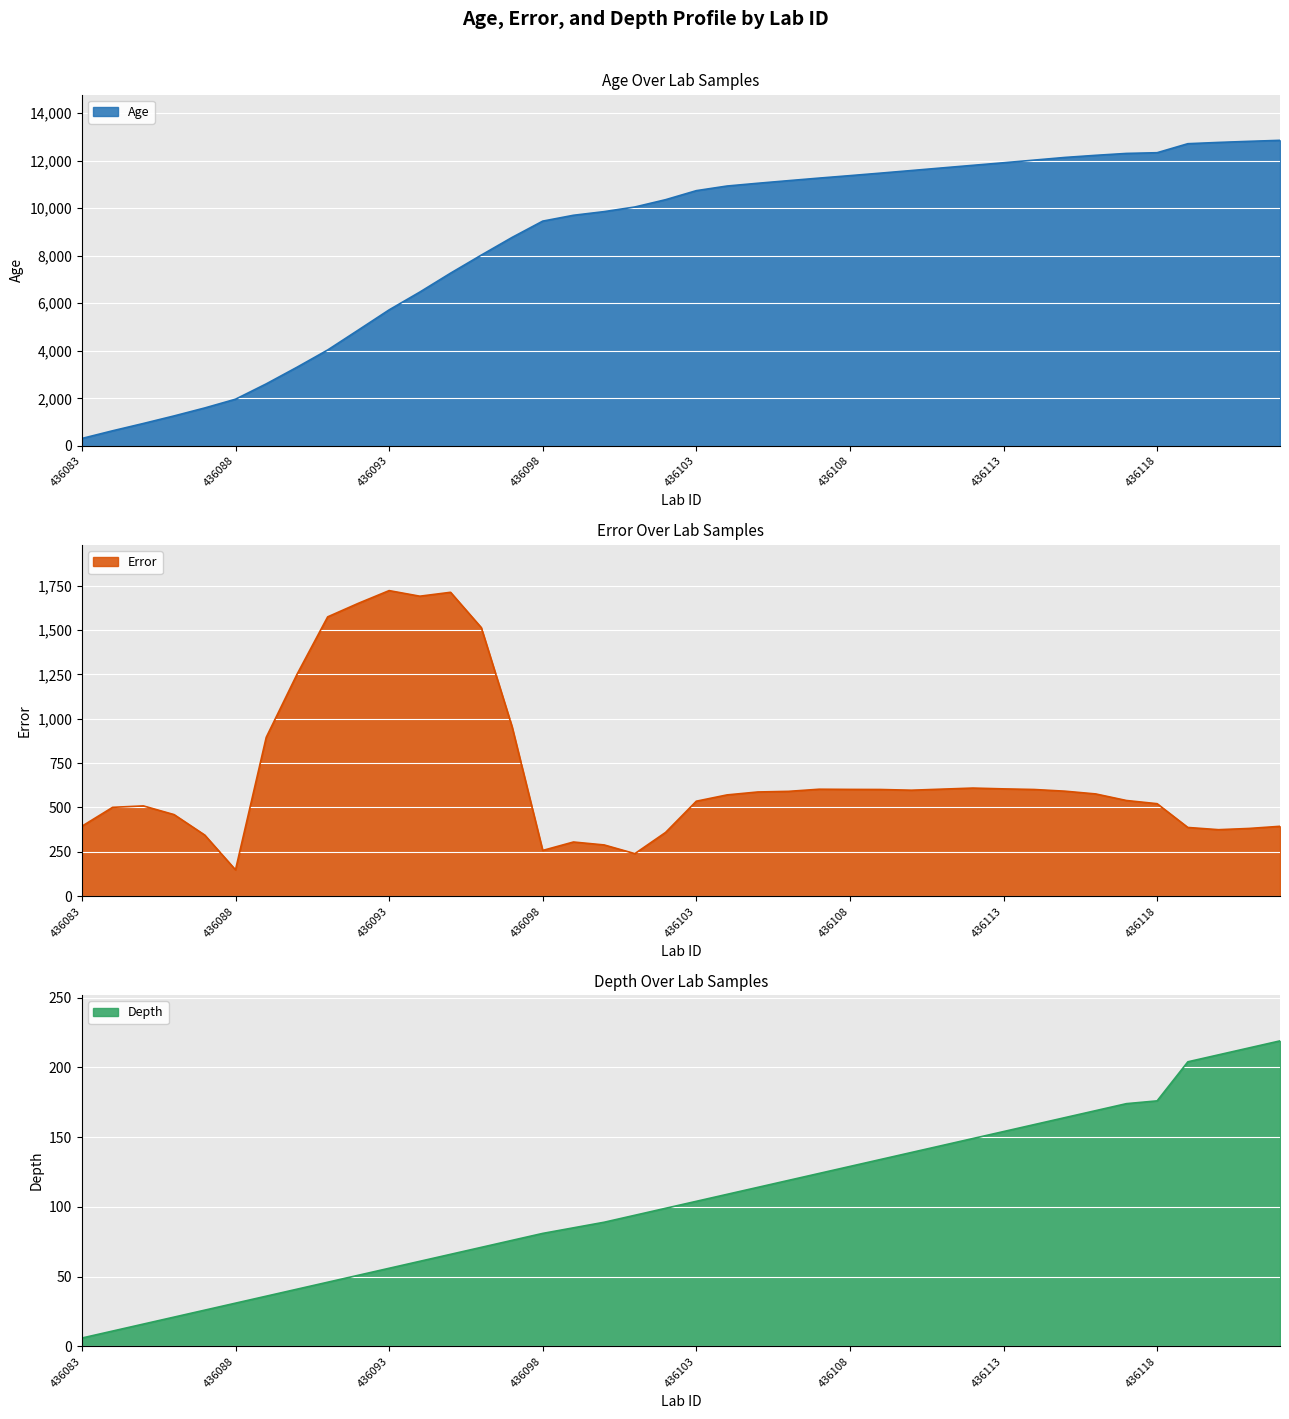

Does the chart display data point markers on the line(s)?

No